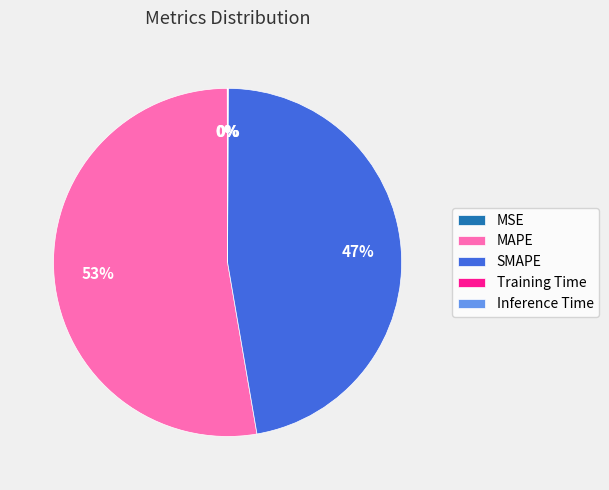

To the nearest percent, what is the difference between the largest and smallest slice percentages?

53%